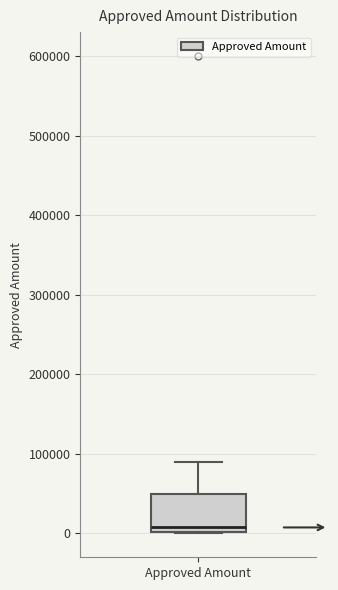

Read this box plot against the y-axis: the position of the median line, the range covered by the box, and the ends of both whiskers. The values are not printed on the chart, so give them approximately, as read against the axis.

median 10000, box 0 to 50000, whiskers 0 to 90000